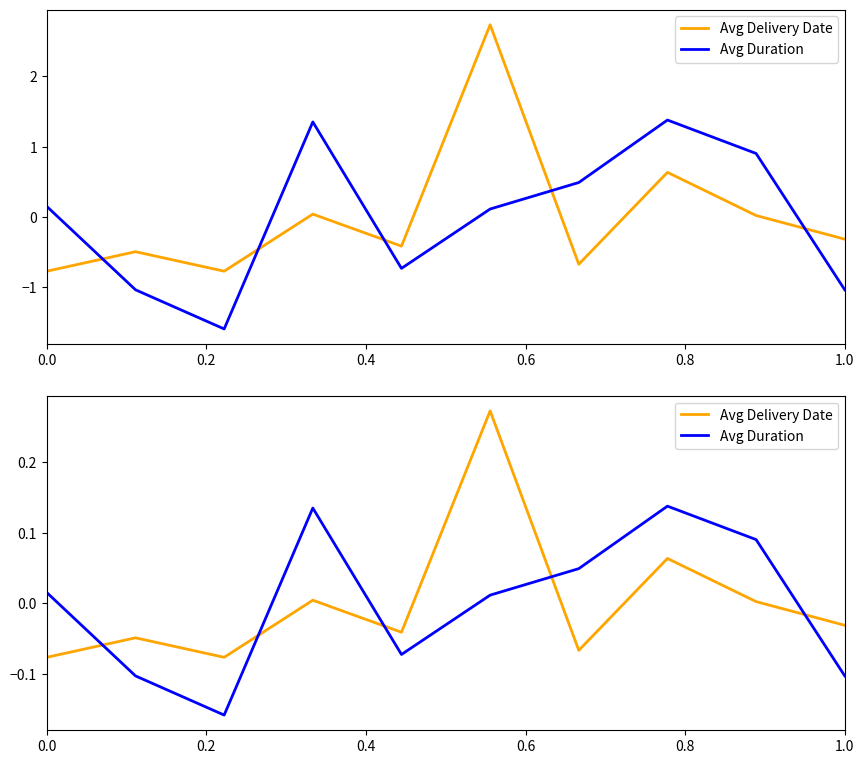

How many lines are shown in the chart?

2